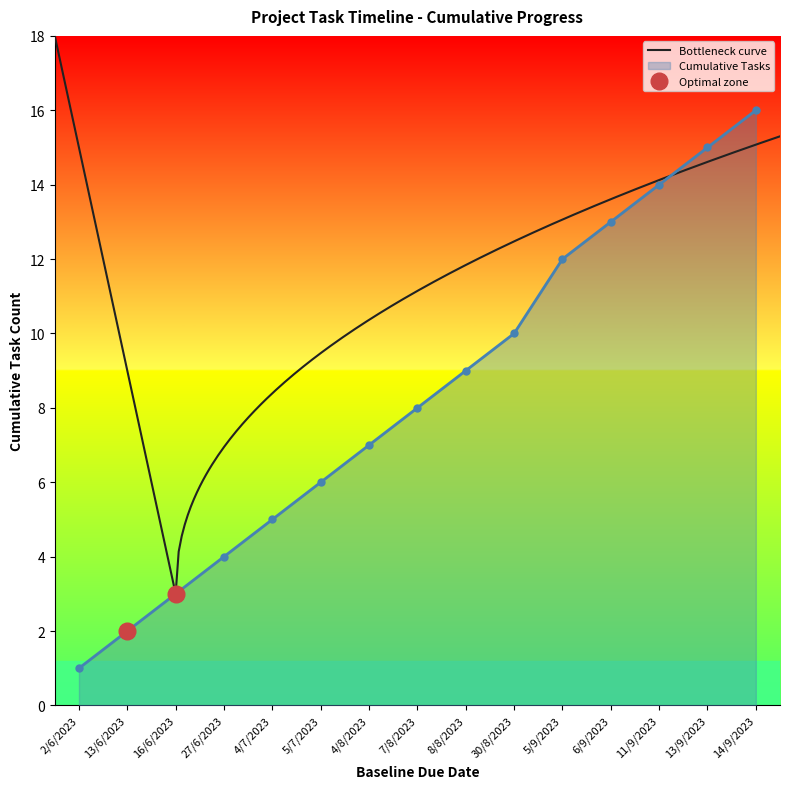

At which label is the value closest to 8?

7/8/2023